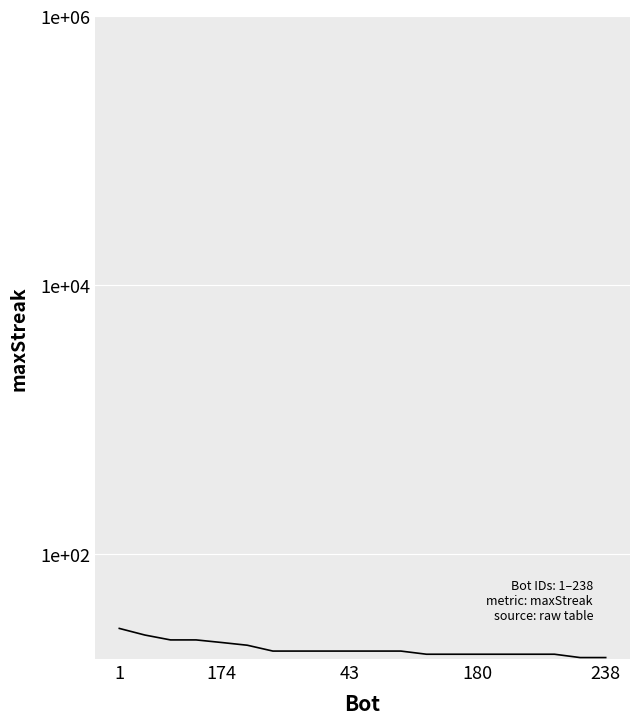

What position from the left is 180?

4